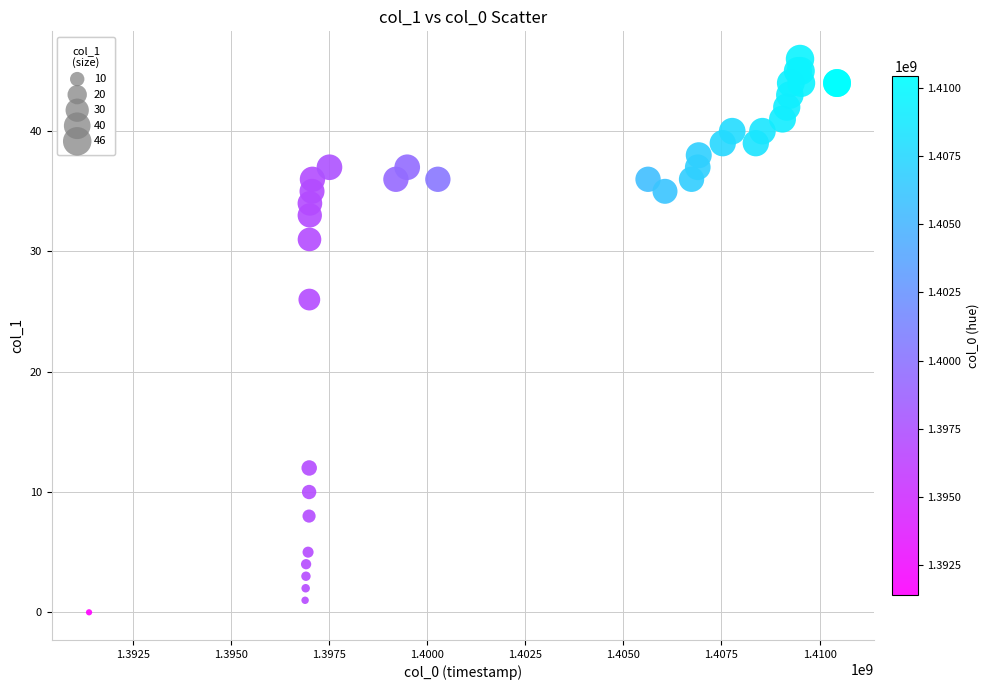

What Y value in the scatter plot is closest to 23?

26